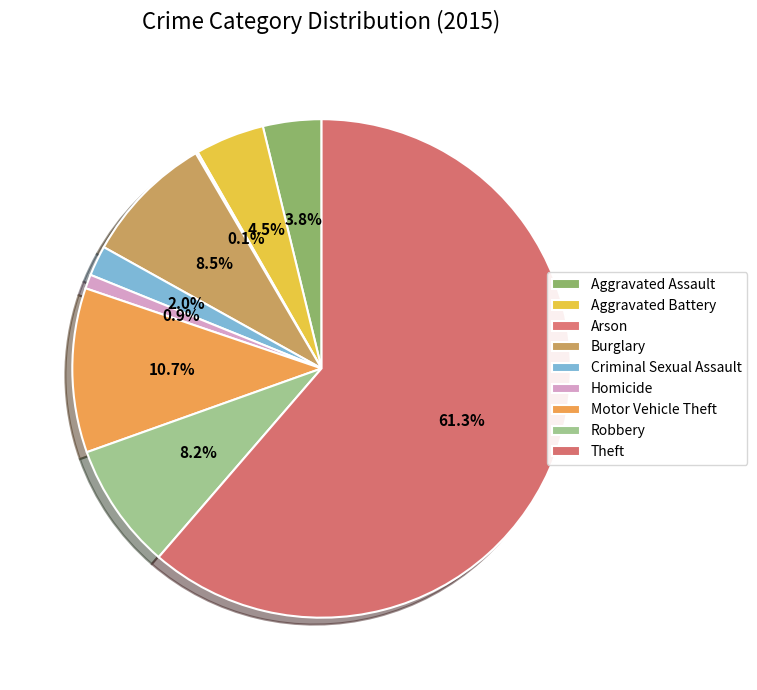

What portion of the pie excludes Arson?

99.9%